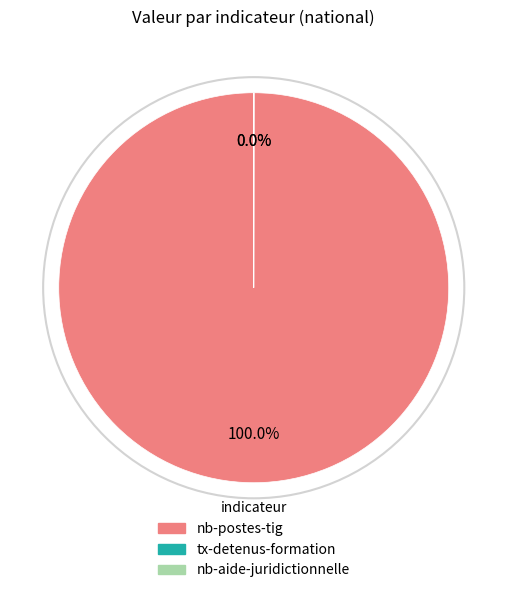

To the nearest percent, what is the average slice percentage?

33%